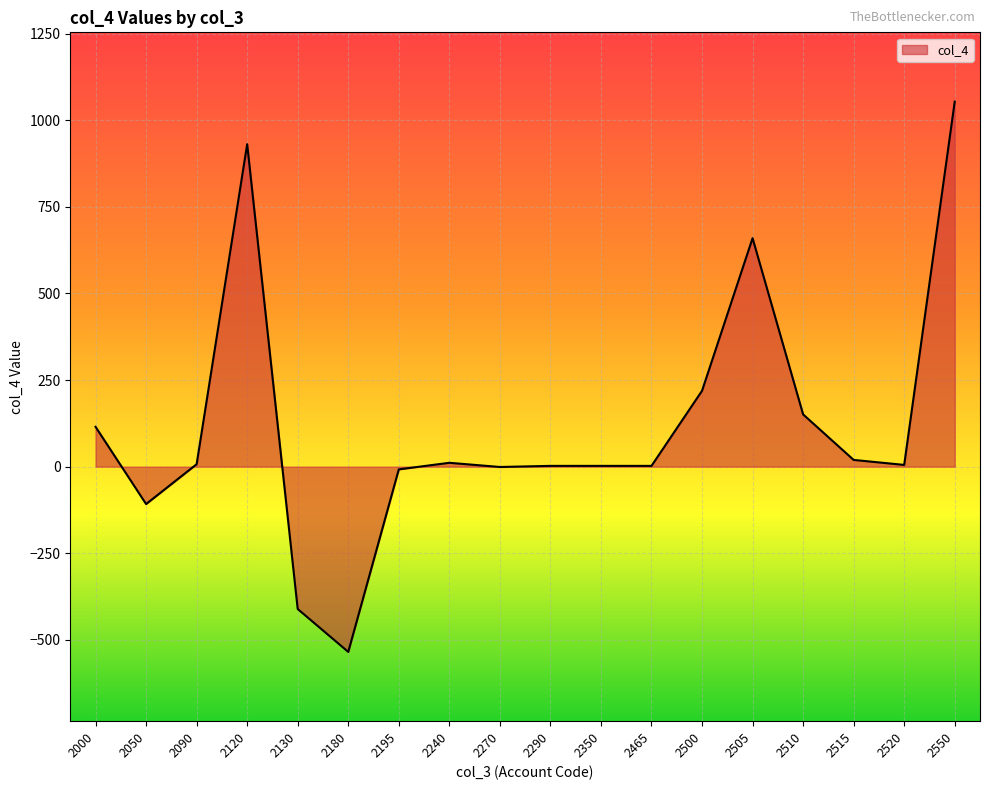

What is the difference between the maximum and minimum values?

1588.6